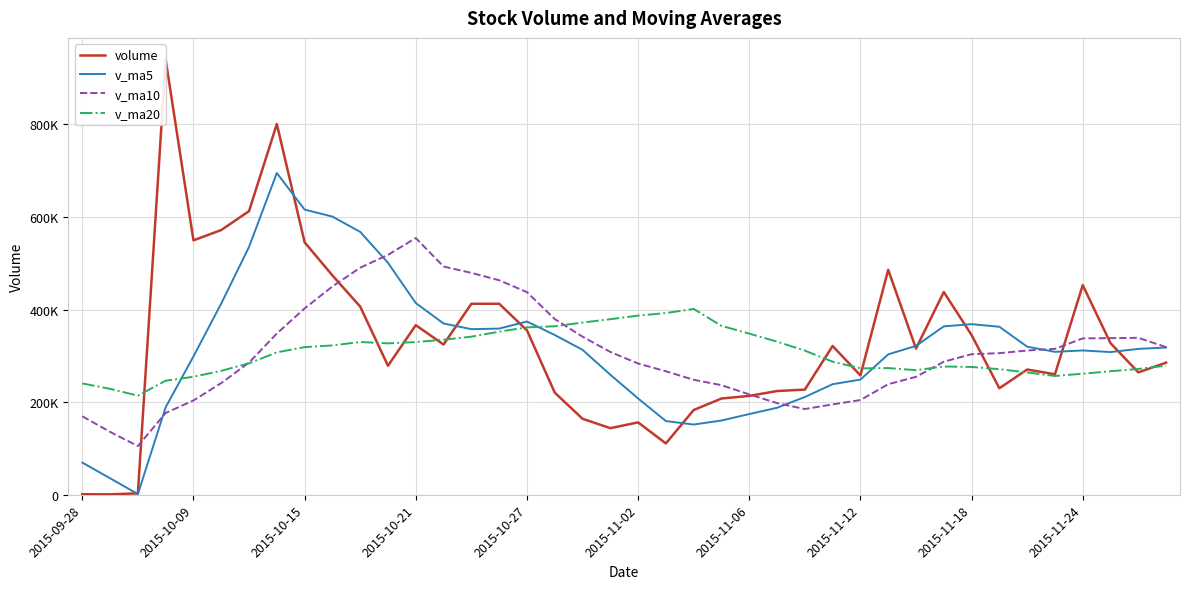

List the series in order of their peak value, lowest first.

v_ma20, v_ma10, v_ma5, volume